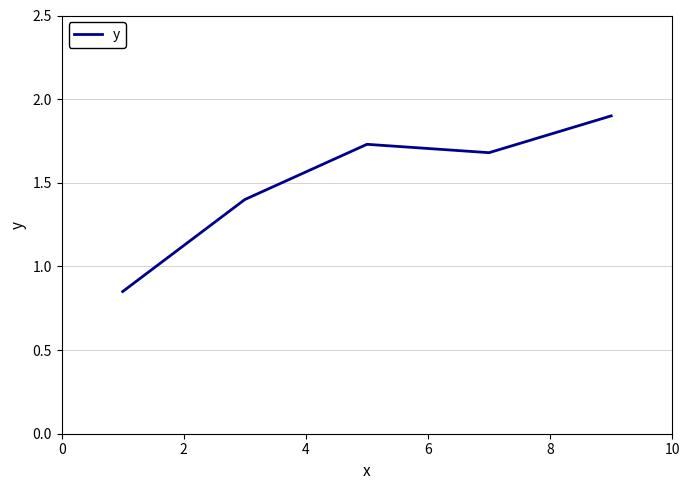

How many lines are shown in the chart?

1